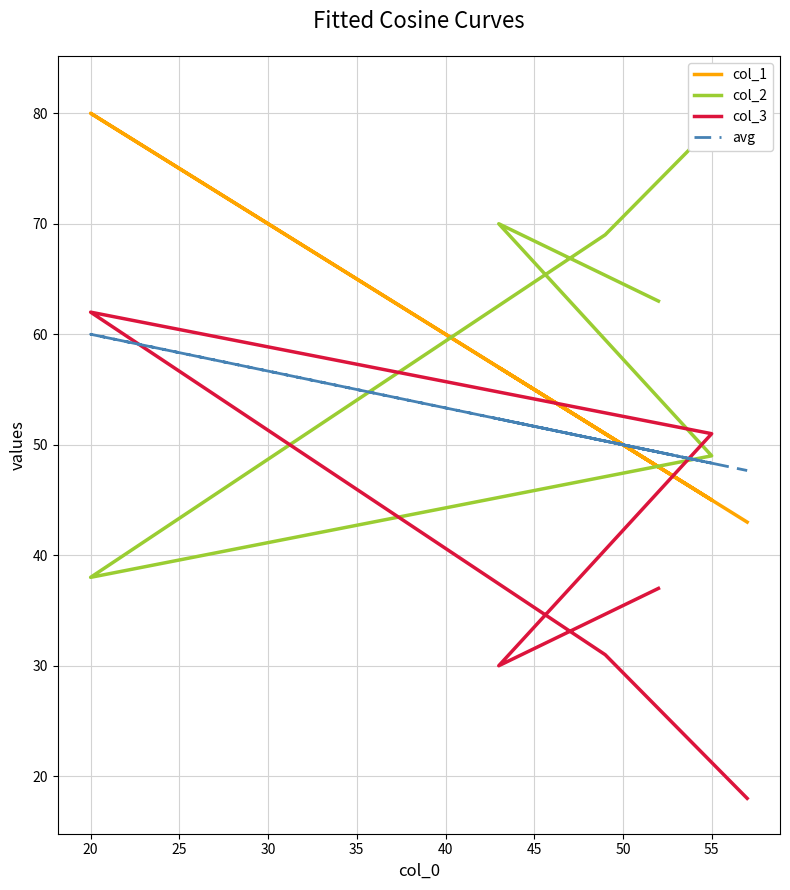

How many interior local valleys does the col_2 series have?

1